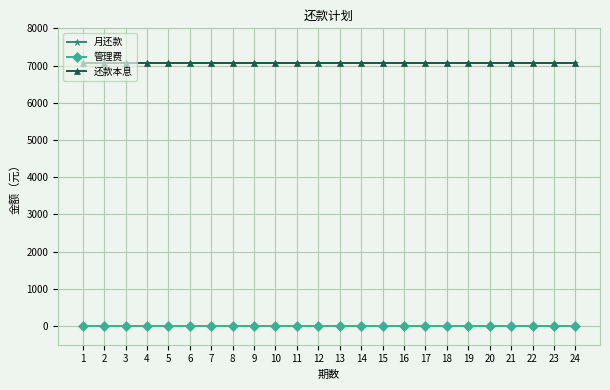

Is the value of 月还款 at 8 greater than the value of 管理费 at 2?

Yes